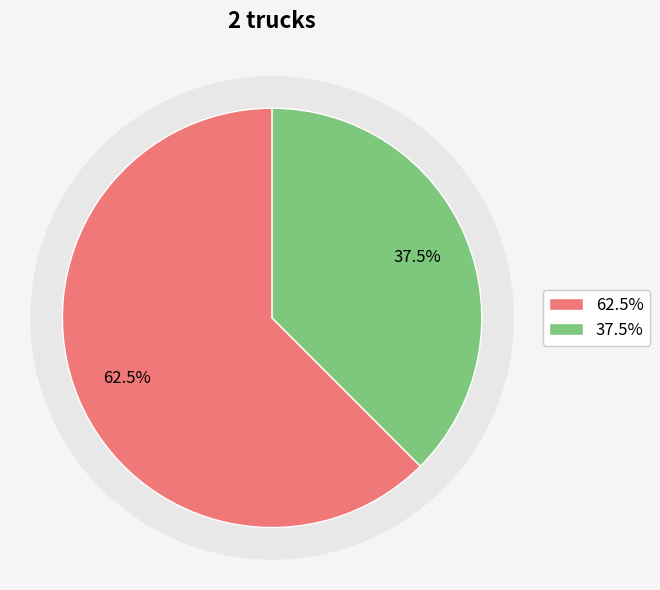

Approximately how many times larger is the value at Truck 0 compared to Truck 1?

1.7